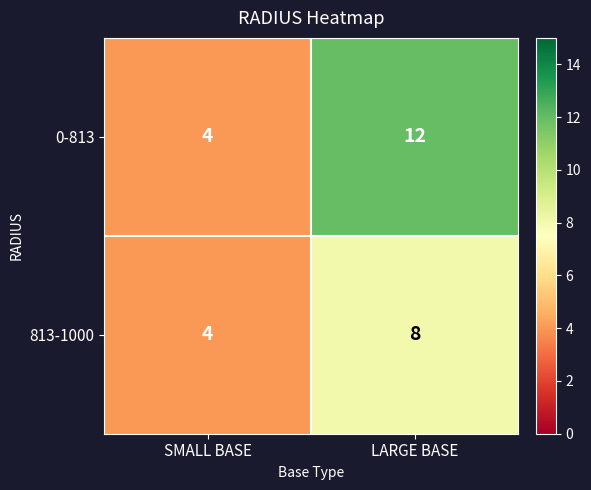

The value of 813-1000 at SMALL BASE is 4. True or false?

True